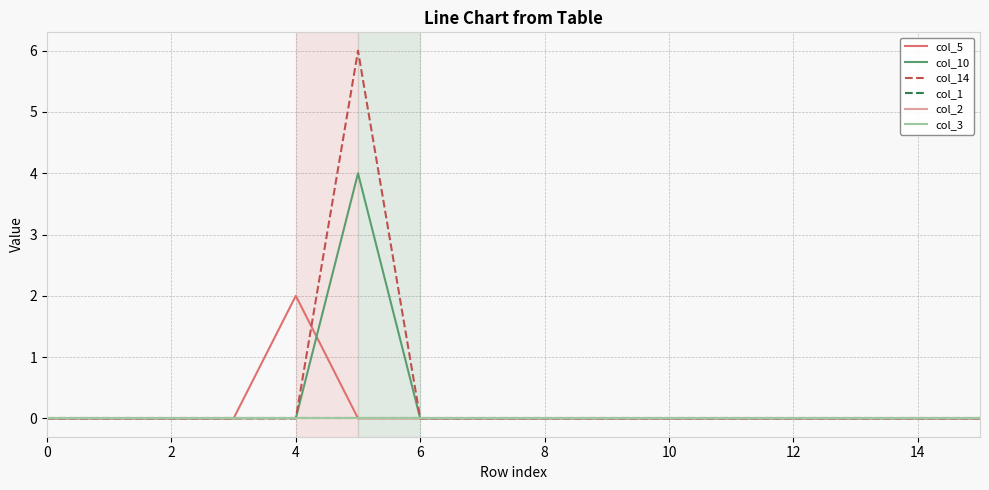

At how many categories does at least one series exceed 5?

1